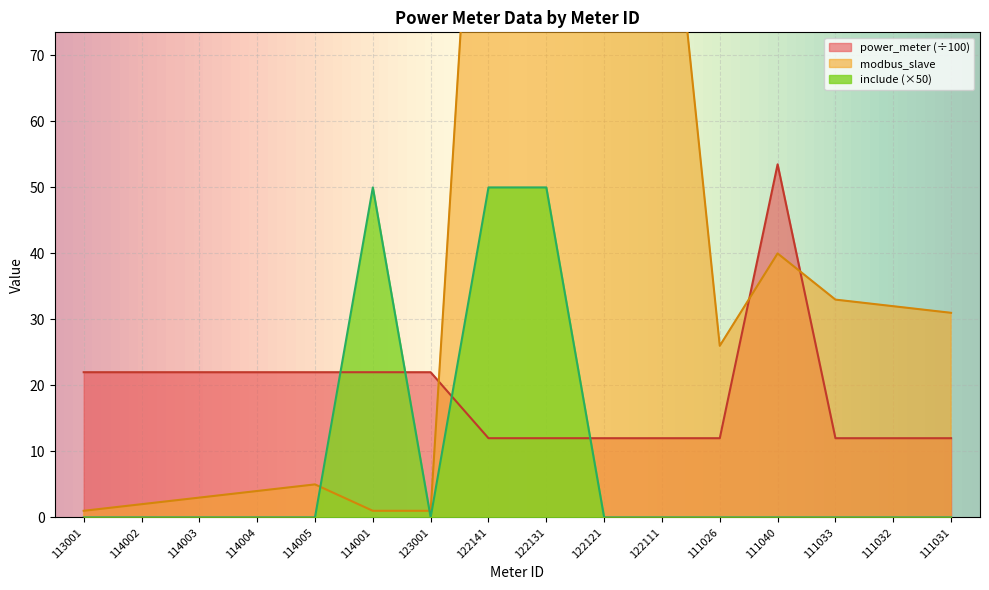

Rank the series by their average value, from highest to lowest.

modbus_slave, power_meter, include